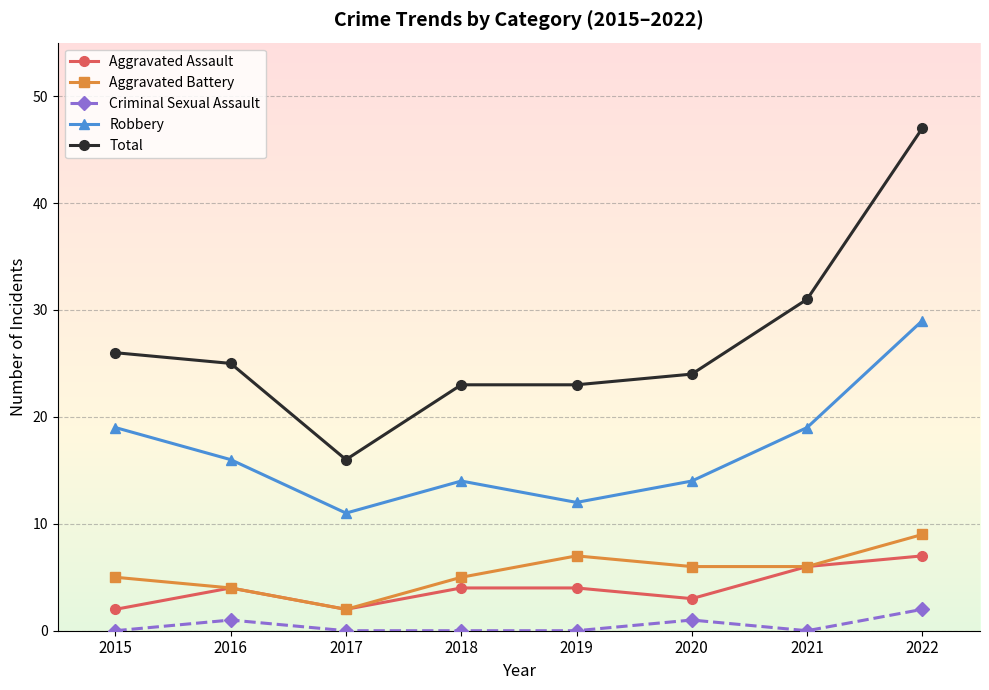

The value of Total at 2017 is 8. True or false?

False